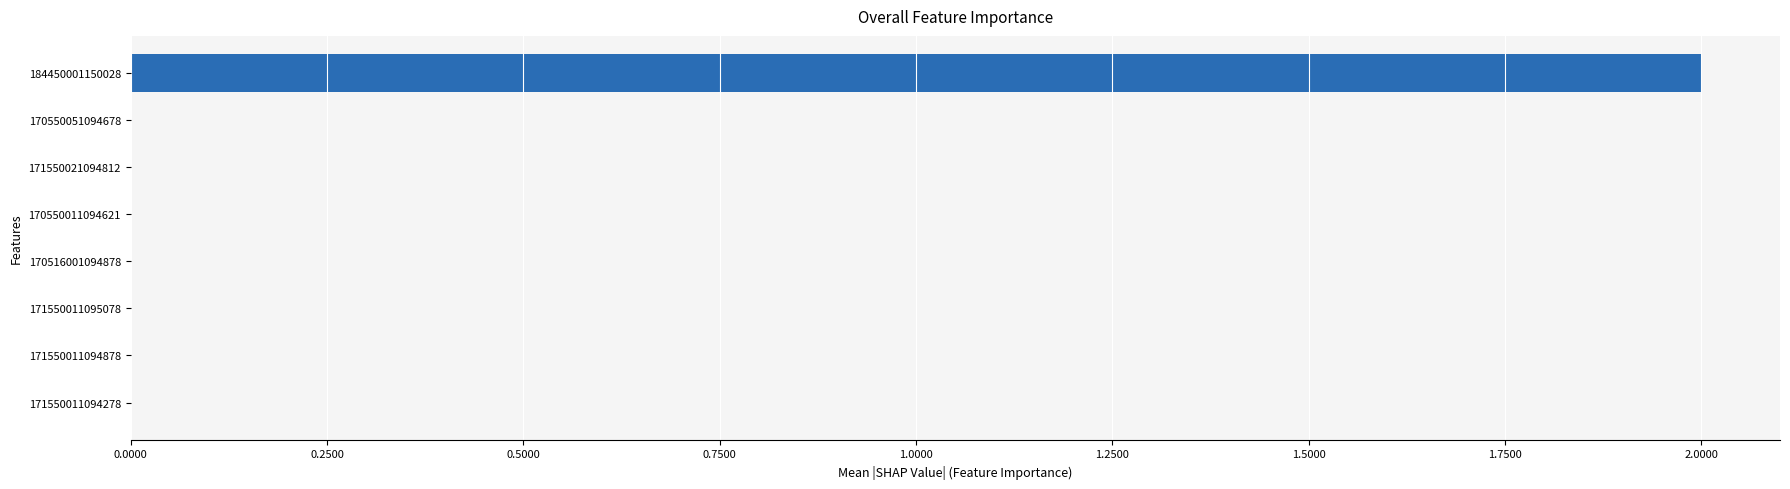

How many series are shown in this chart?

1